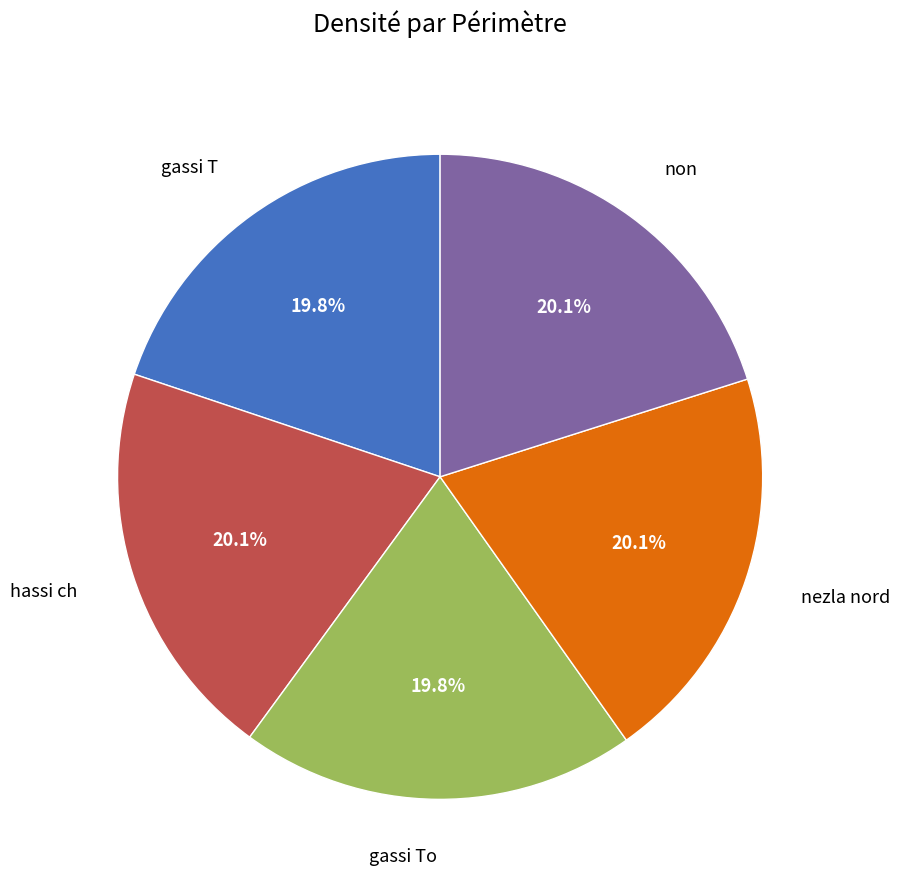

Does any single category account for the majority?

No